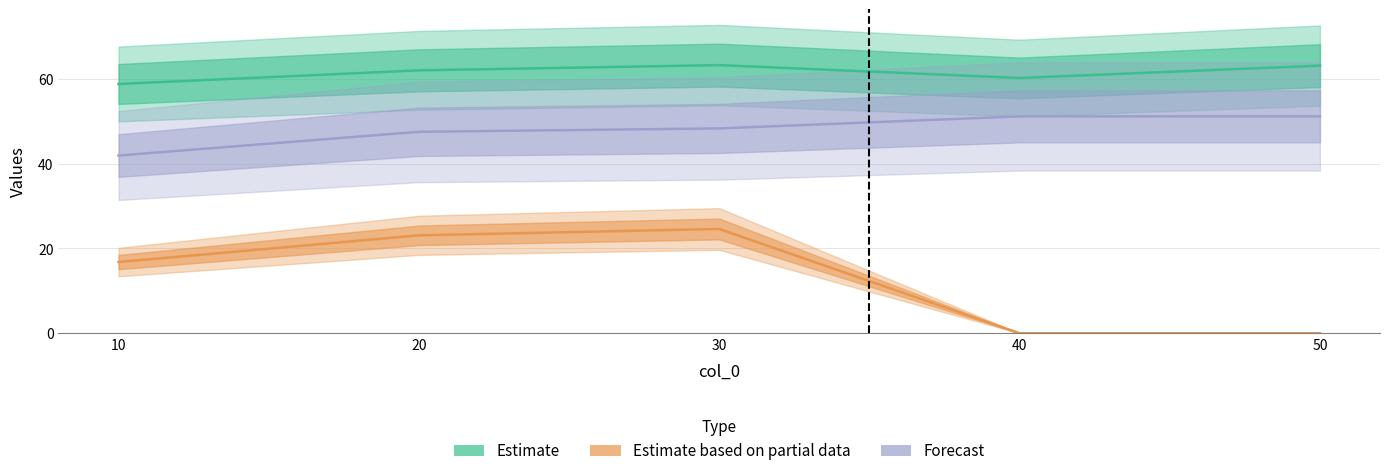

Reading left to right, extract all data points from this chart.

Estimate: 58.8	62.0	63.2	60.2	63.1
Estimate based on partial data: 16.8	23.1	24.6	0.0	0.0
Forecast: 41.9	47.5	48.3	51.2	51.2